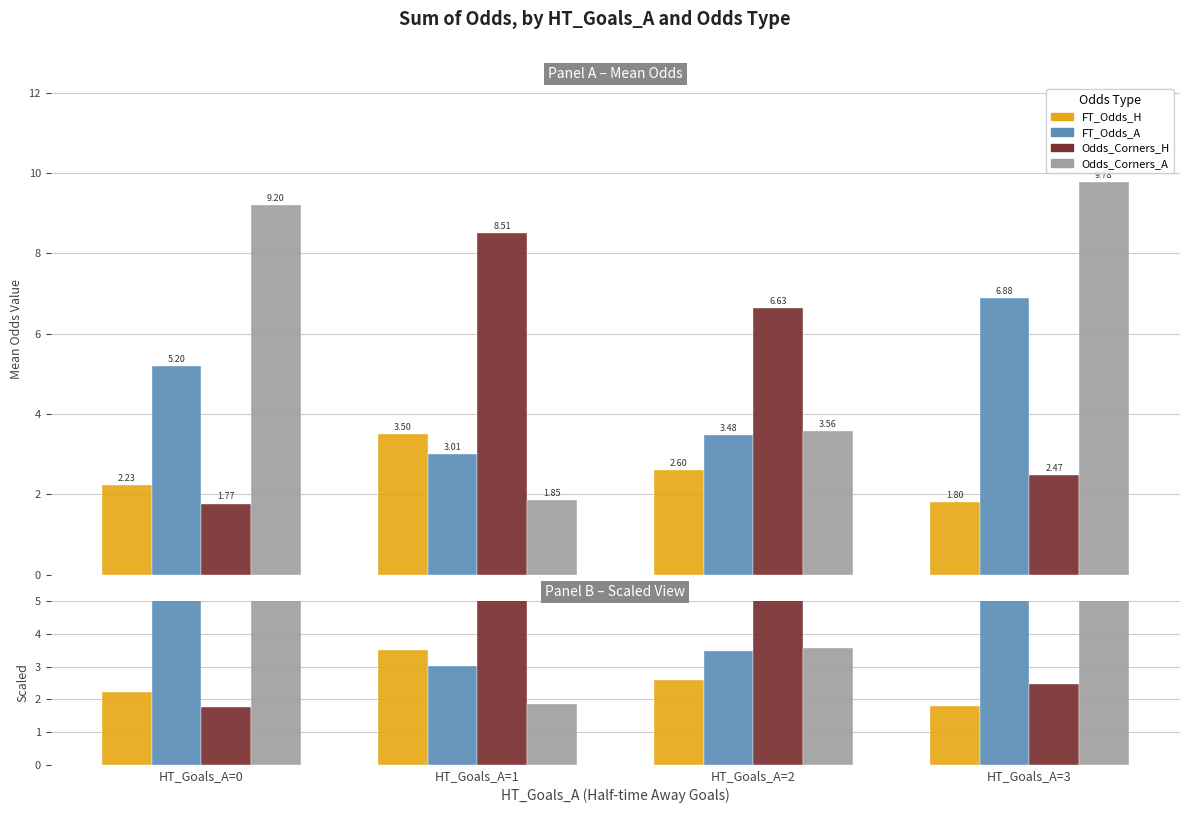

Between HT_Goals_A=0 and HT_Goals_A=2, which series saw the biggest shift?

Odds_Corners_A